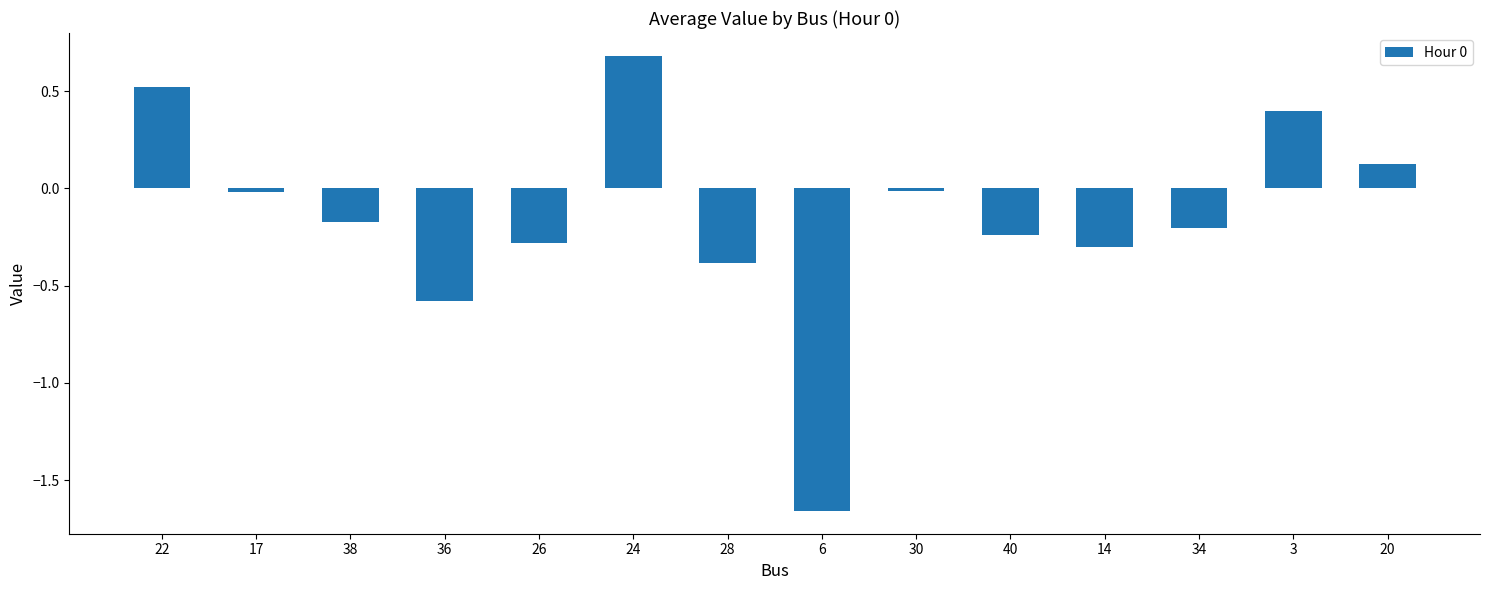

What is the label of the 12th bar from the right?

38